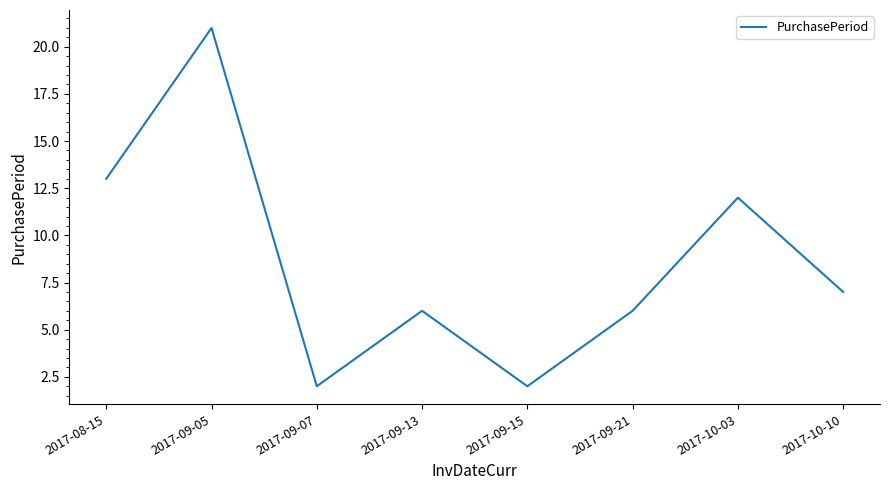

What is the change in value from 2017-09-05 to 2017-09-15?

-19